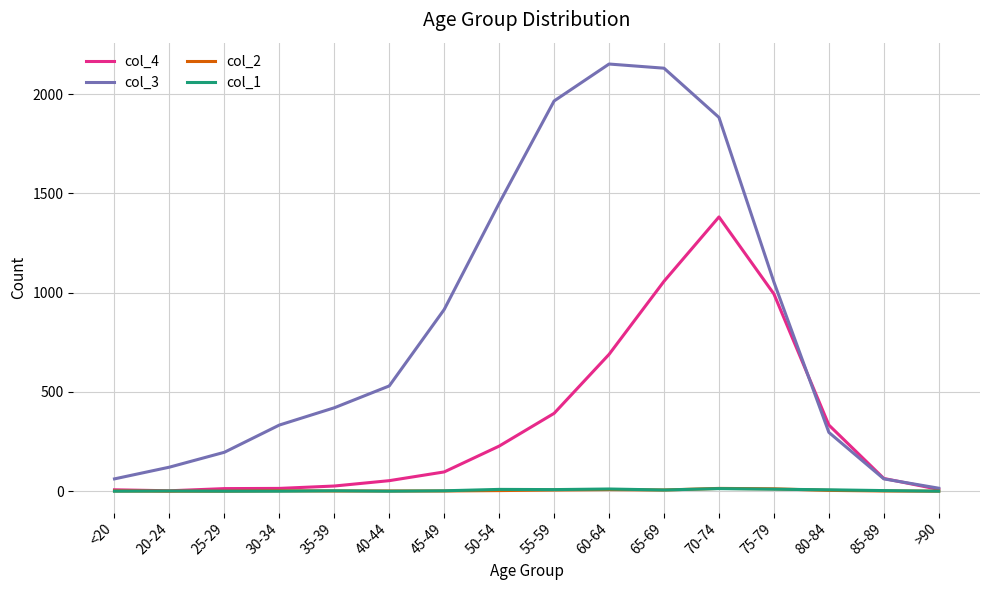

At how many categories does at least one series exceed 1809?

4